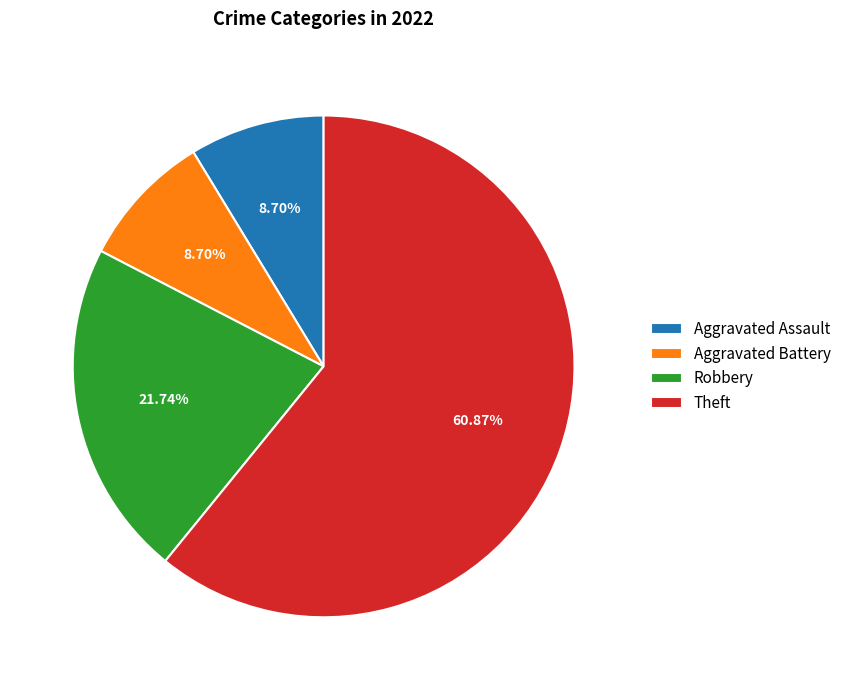

What percentage is NOT represented by Robbery?

78.3%